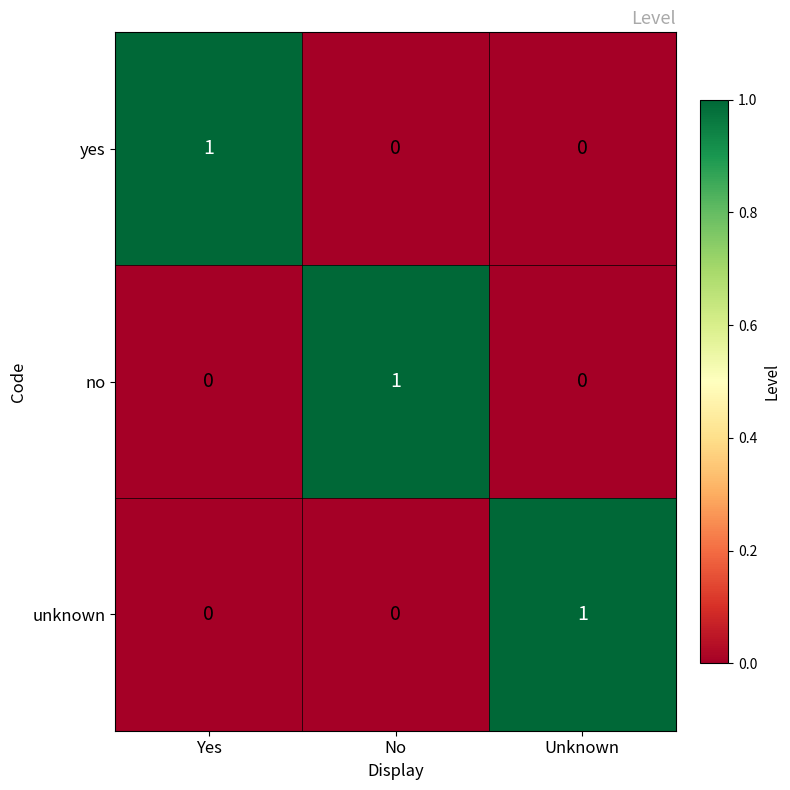

The unknown series shows 0 at Yes. True or false?

True